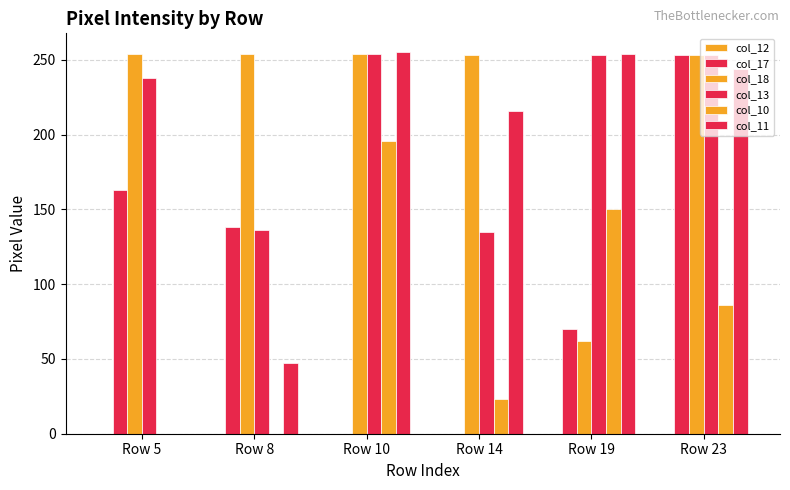

Which series has the largest range (max minus min)?

col_11